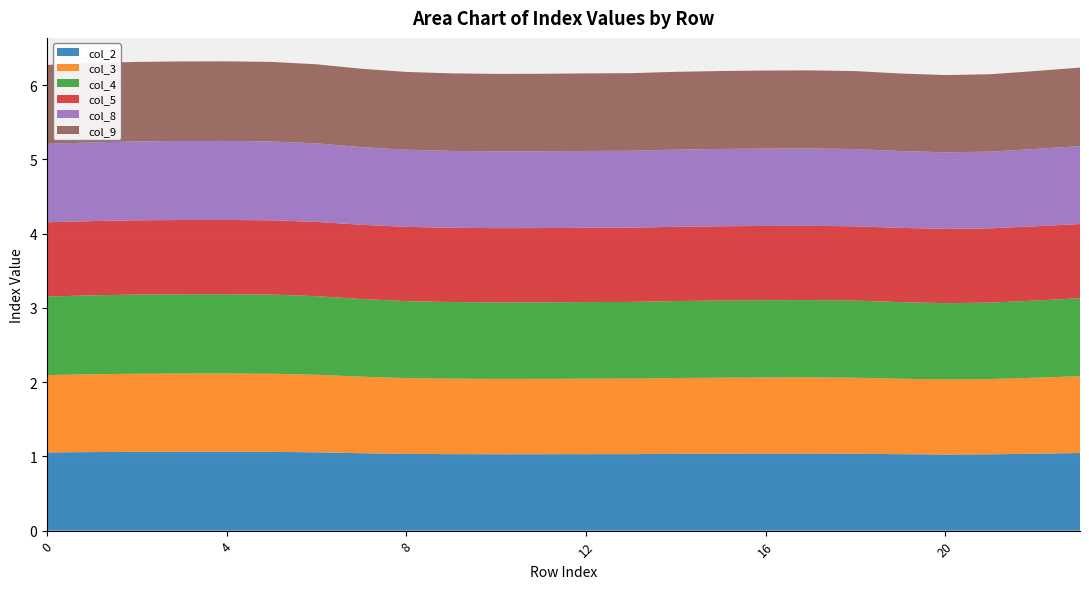

Reading left to right, list all the values displayed in this chart.

col_2: 0=1.1	1=1.1	2=1.1	3=1.1	4=1.1	5=1.1	6=1.1	7=1.0	8=1.0	9=1.0	10=1.0	11=1.0	12=1.0	13=1.0	14=1.0	15=1.0	16=1.0	17=1.0	18=1.0	19=1.0	20=1.0	21=1.0	22=1.0	23=1.0
col_3: 0=1.0	1=1.0	2=1.1	3=1.1	4=1.1	5=1.1	6=1.0	7=1.0	8=1.0	9=1.0	10=1.0	11=1.0	12=1.0	13=1.0	14=1.0	15=1.0	16=1.0	17=1.0	18=1.0	19=1.0	20=1.0	21=1.0	22=1.0	23=1.0
col_4: 0=1.1	1=1.1	2=1.1	3=1.1	4=1.1	5=1.1	6=1.1	7=1.0	8=1.0	9=1.0	10=1.0	11=1.0	12=1.0	13=1.0	14=1.0	15=1.0	16=1.0	17=1.0	18=1.0	19=1.0	20=1.0	21=1.0	22=1.0	23=1.0
col_5: 0=1.0	1=1.0	2=1.0	3=1.0	4=1.0	5=1.0	6=1.0	7=1.0	8=1.0	9=1.0	10=1.0	11=1.0	12=1.0	13=1.0	14=1.0	15=1.0	16=1.0	17=1.0	18=1.0	19=1.0	20=1.0	21=1.0	22=1.0	23=1.0
col_8: 0=1.1	1=1.1	2=1.1	3=1.1	4=1.1	5=1.1	6=1.1	7=1.0	8=1.0	9=1.0	10=1.0	11=1.0	12=1.0	13=1.0	14=1.0	15=1.0	16=1.0	17=1.0	18=1.0	19=1.0	20=1.0	21=1.0	22=1.0	23=1.0
col_9: 0=1.1	1=1.1	2=1.1	3=1.1	4=1.1	5=1.1	6=1.1	7=1.1	8=1.0	9=1.0	10=1.0	11=1.0	12=1.0	13=1.0	14=1.0	15=1.0	16=1.1	17=1.1	18=1.0	19=1.0	20=1.0	21=1.0	22=1.0	23=1.1